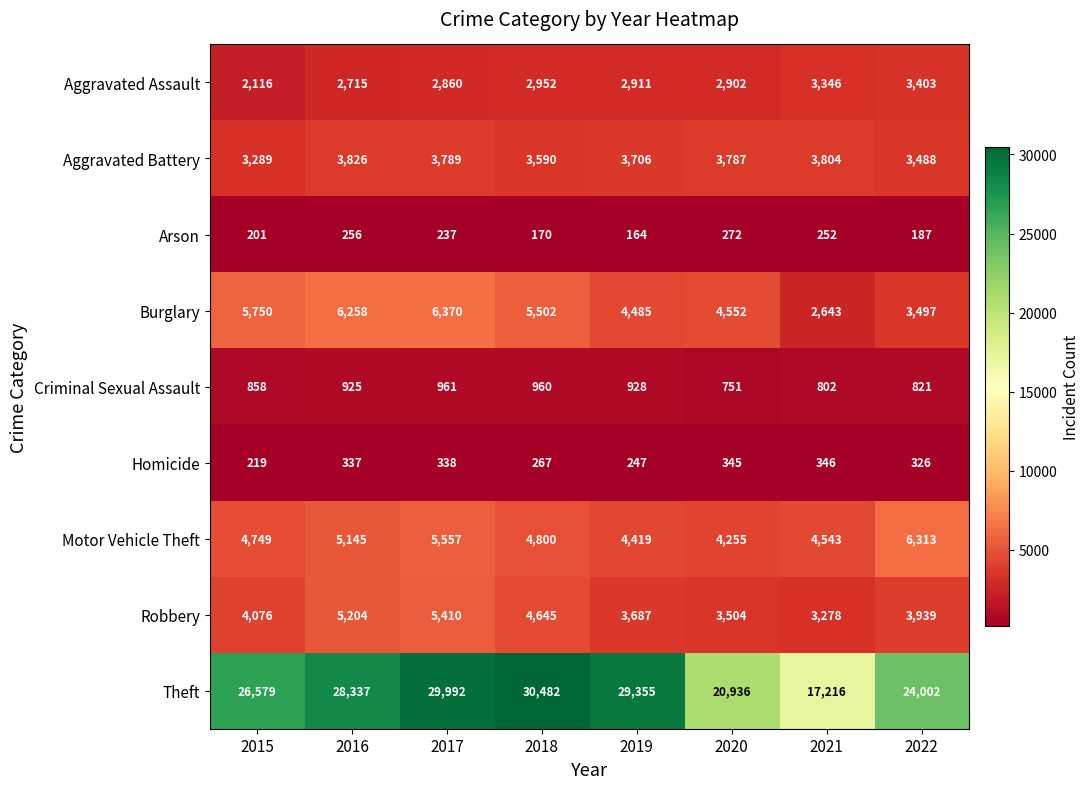

What is the sum of all Homicide values?

2425